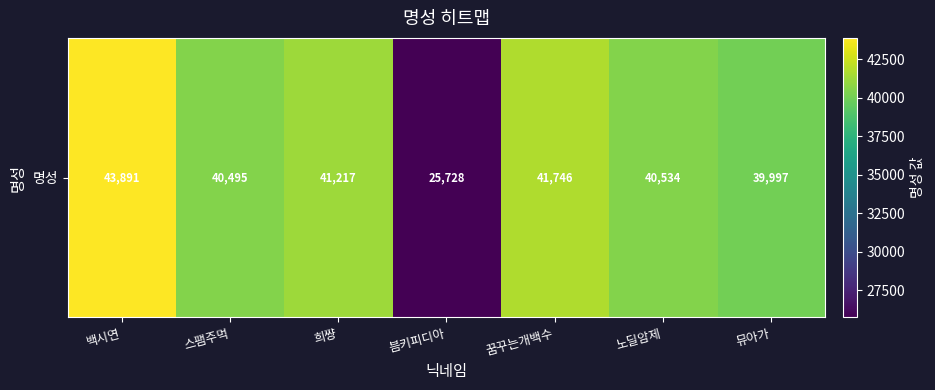

True or false: the data shows 40495 at 스팸주먹.

True